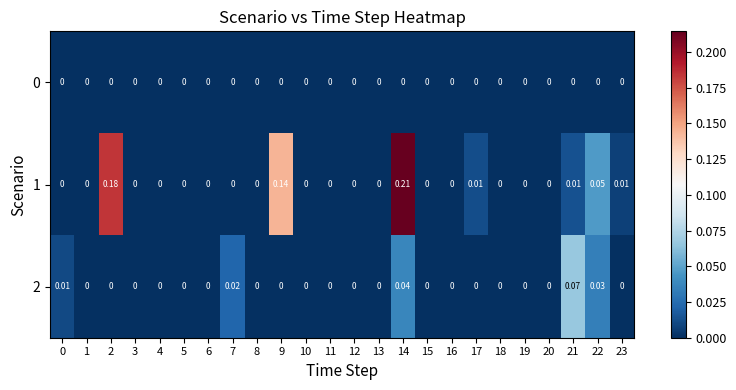

Count the number of categories in the chart.

24